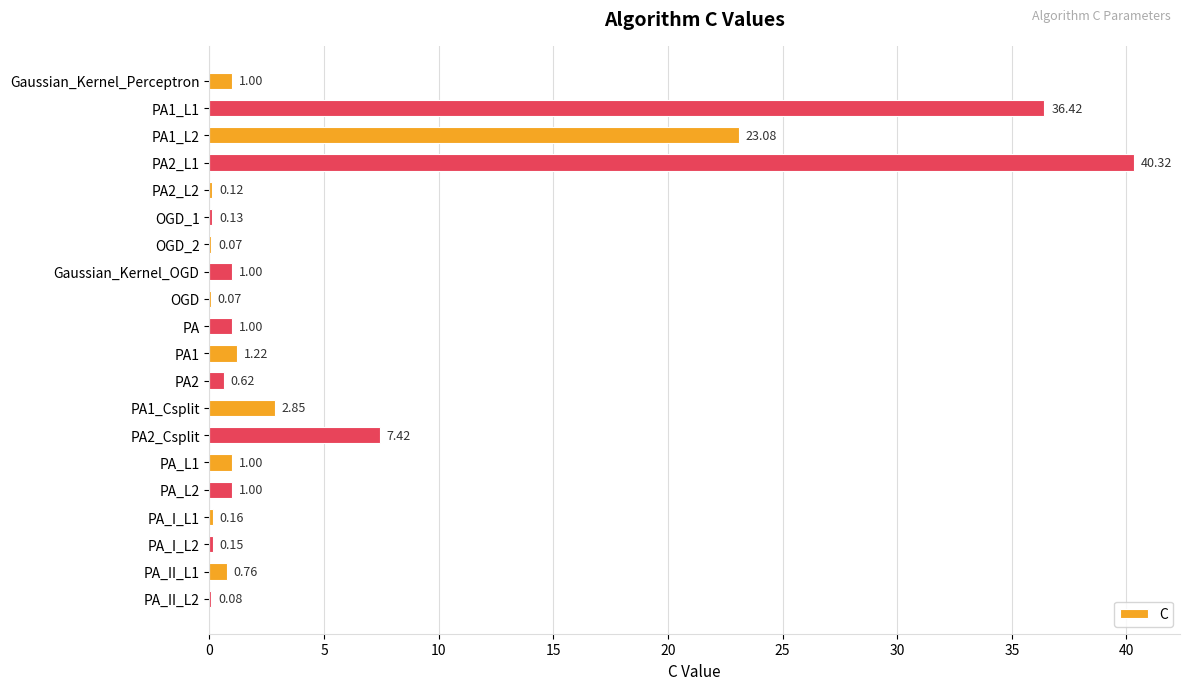

Are the bars horizontal?

Yes